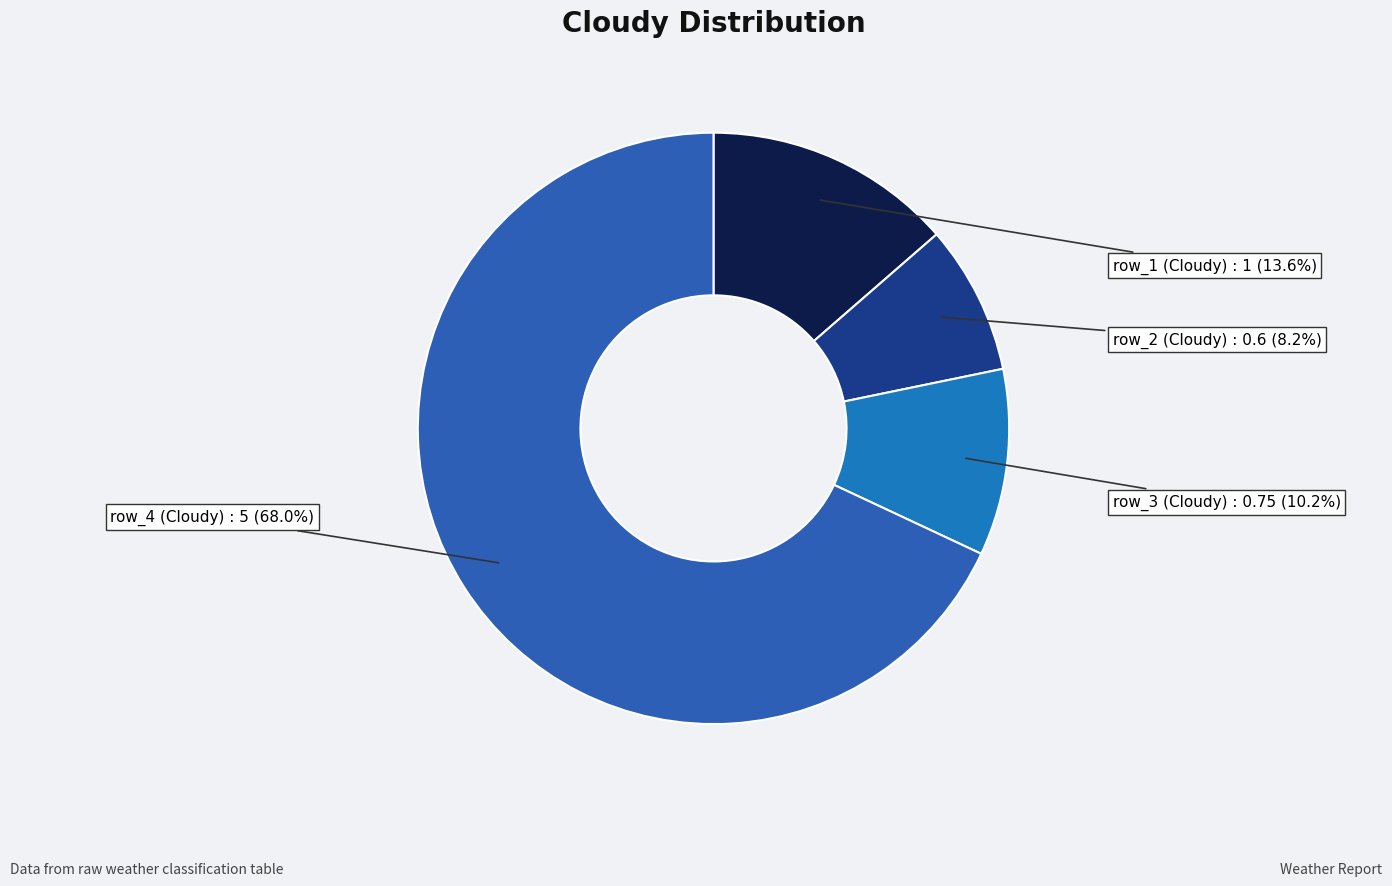

To the nearest percent, what is the average slice percentage?

25%